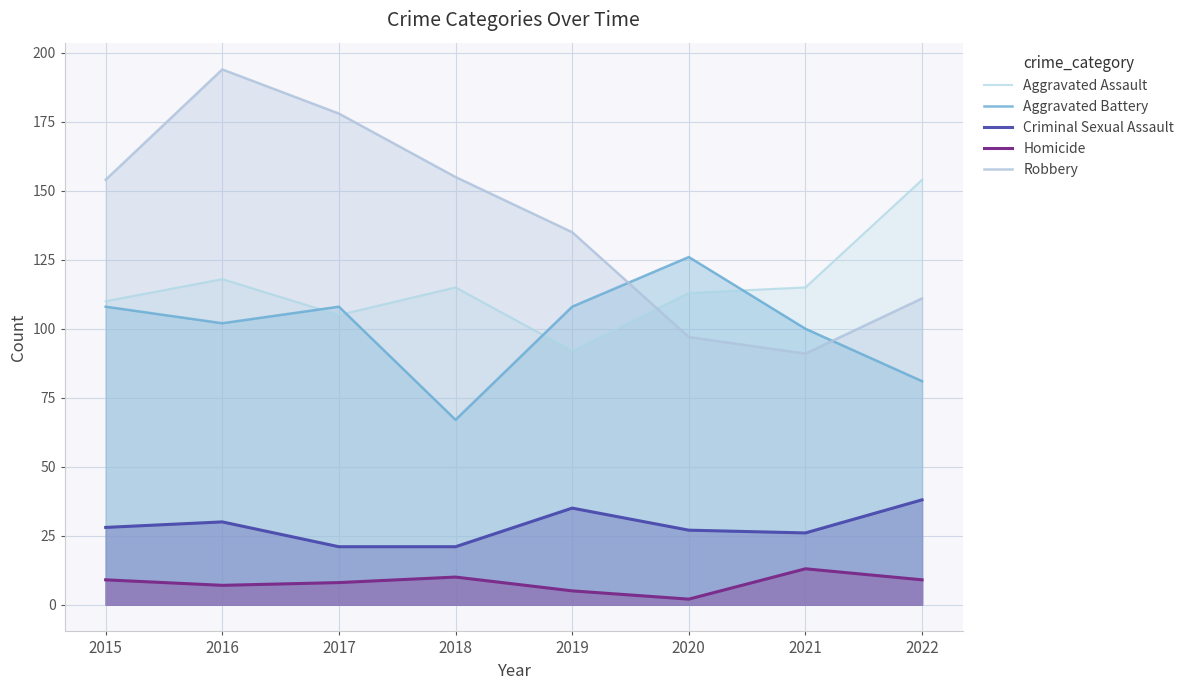

Reading left to right, extract all data points from this chart.

Aggravated Assault: 110	118	105	115	92	113	115	154
Aggravated Battery: 108	102	108	67	108	126	100	81
Criminal Sexual Assault: 28	30	21	21	35	27	26	38
Homicide: 9	7	8	10	5	2	13	9
Robbery: 154	194	178	155	135	97	91	111